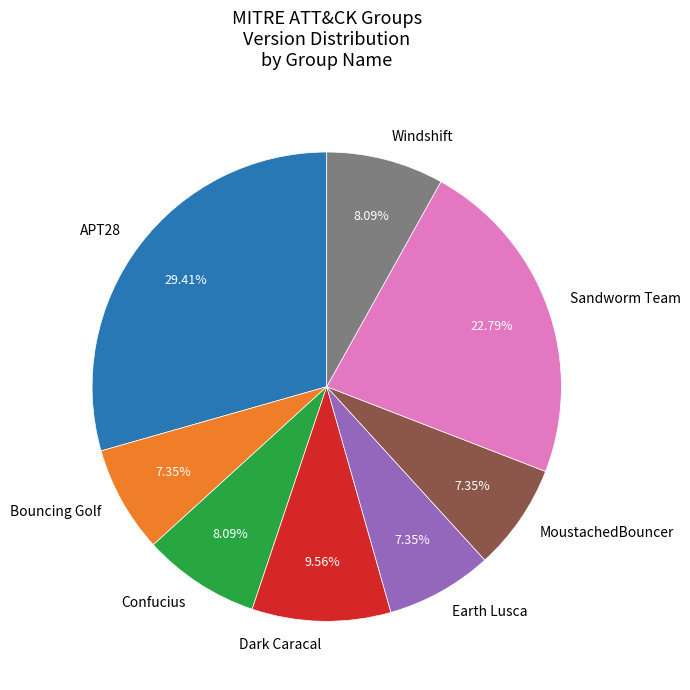

Is there any slice that represents more than half of the pie?

No